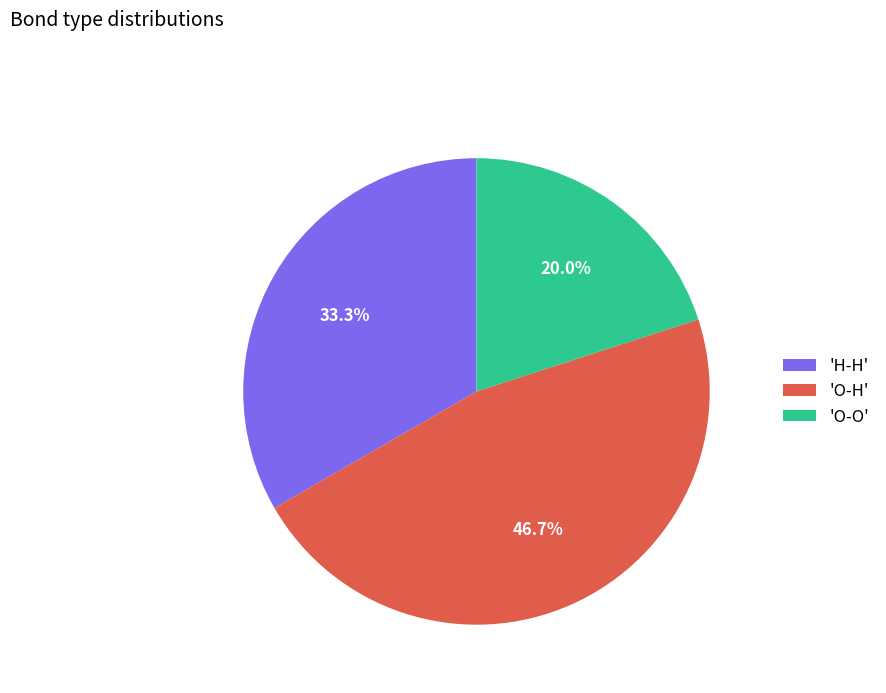

What is the largest slice in the pie chart?

'O-H'